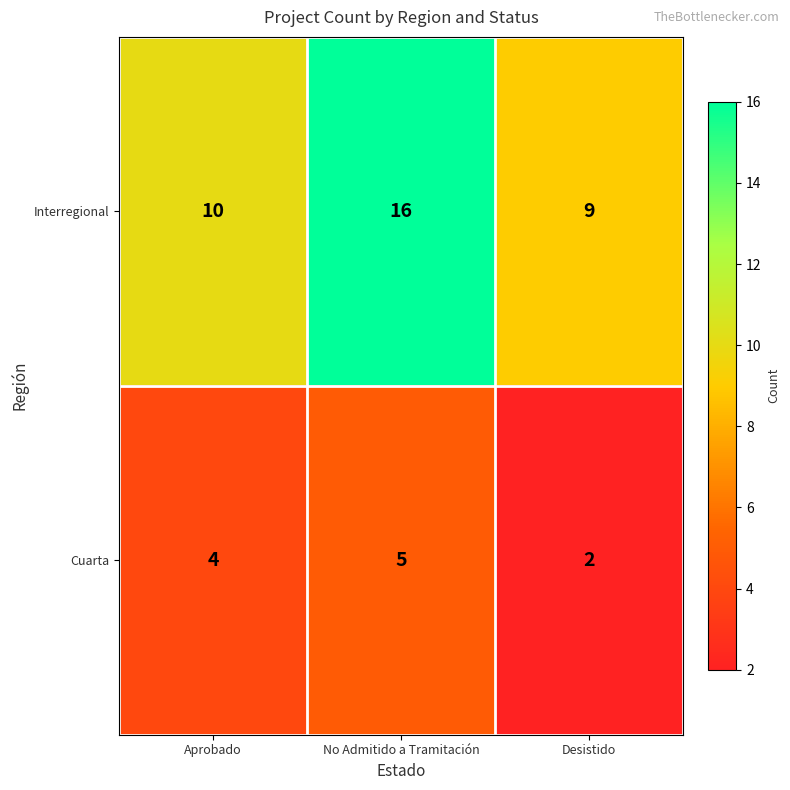

List the series in order of their peak value, lowest first.

Cuarta, Interregional